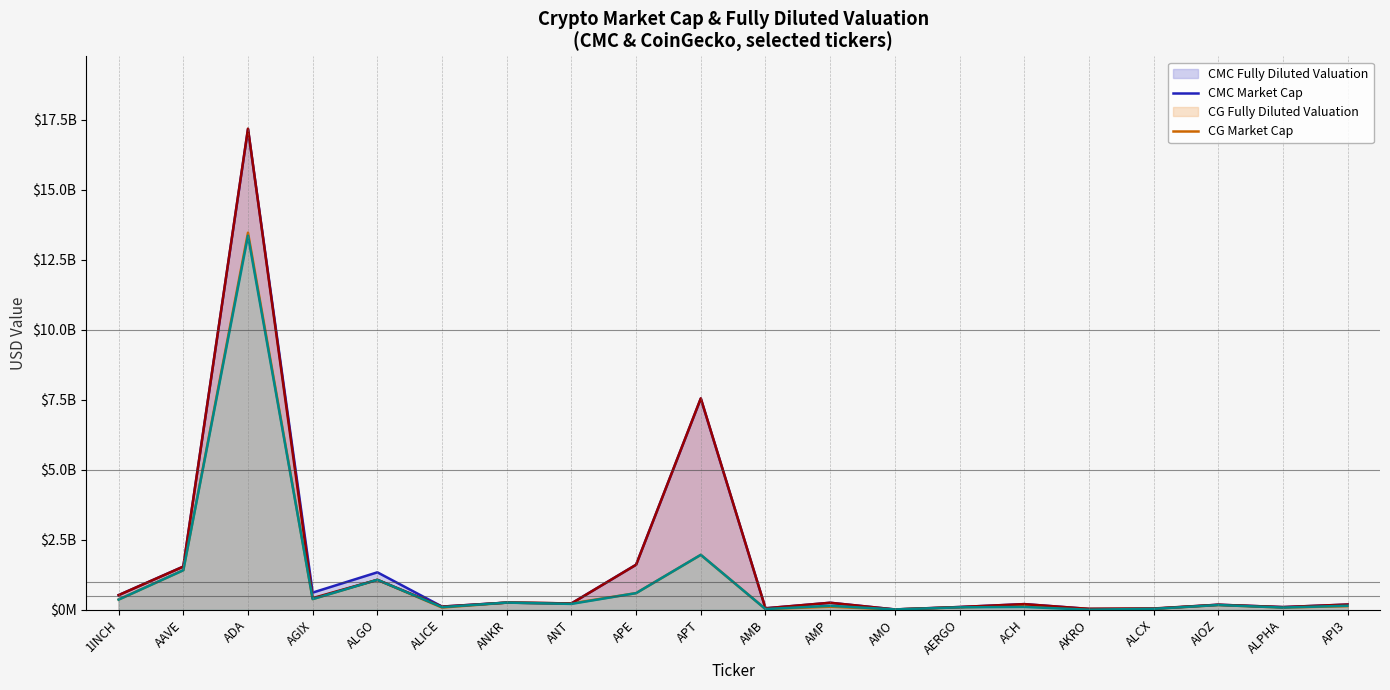

What is the value of the CMC_MarketCap (line) point at the 15th from the left?

140762523.7